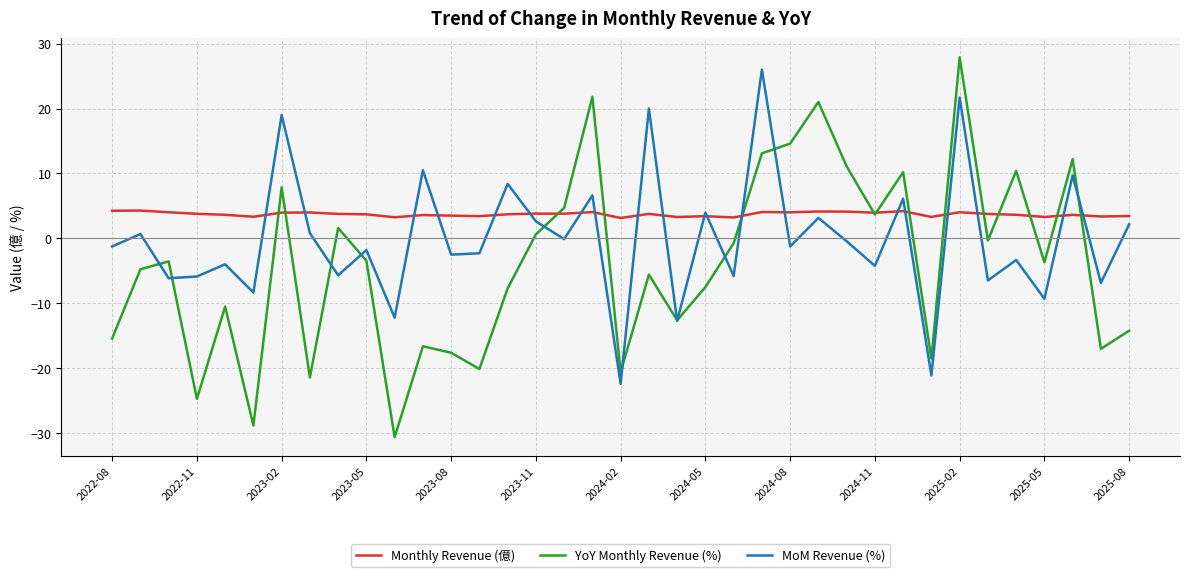

Rank the series by their average value, from lowest to highest.

YoY Monthly Revenue (%), MoM Revenue (%), Monthly Revenue (億)